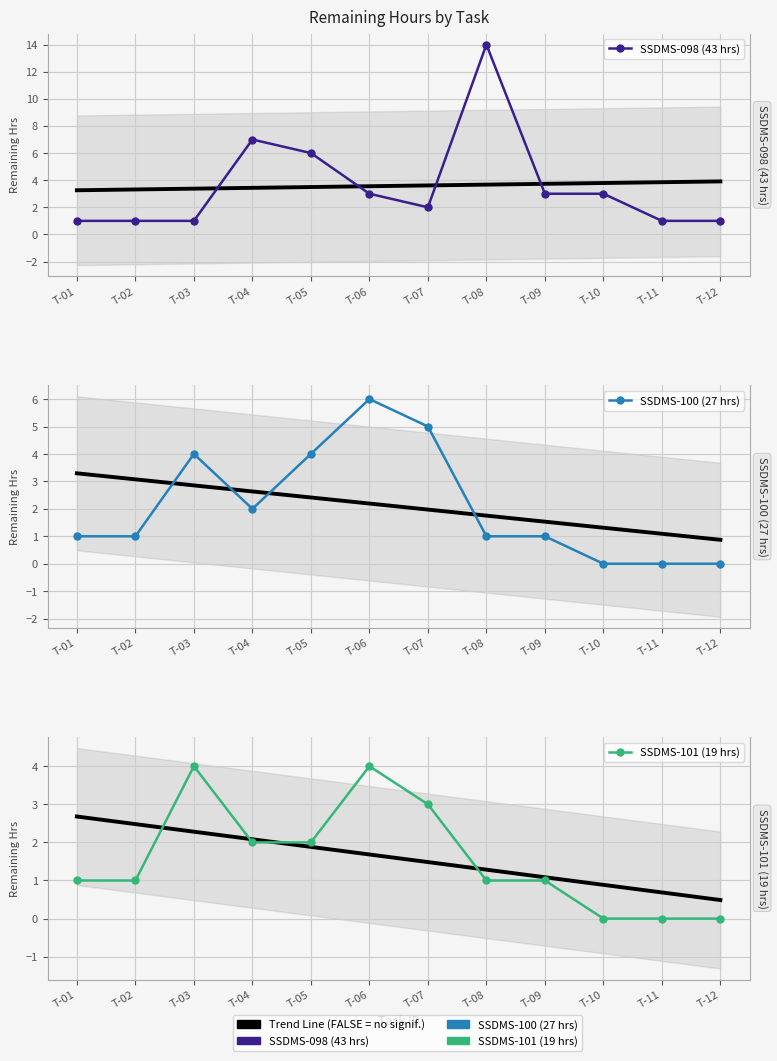

Read the SSDMS-098 (43 hrs) value at T-04, to the nearest 5.

5